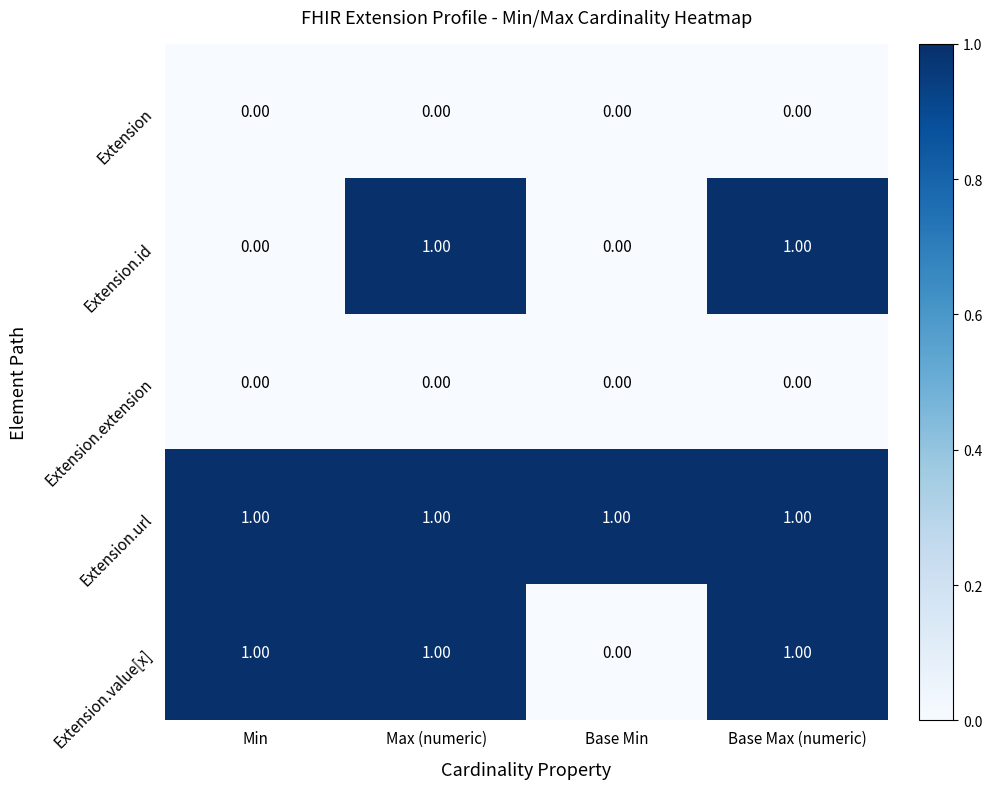

What is the sum of all Extension.url values?

4